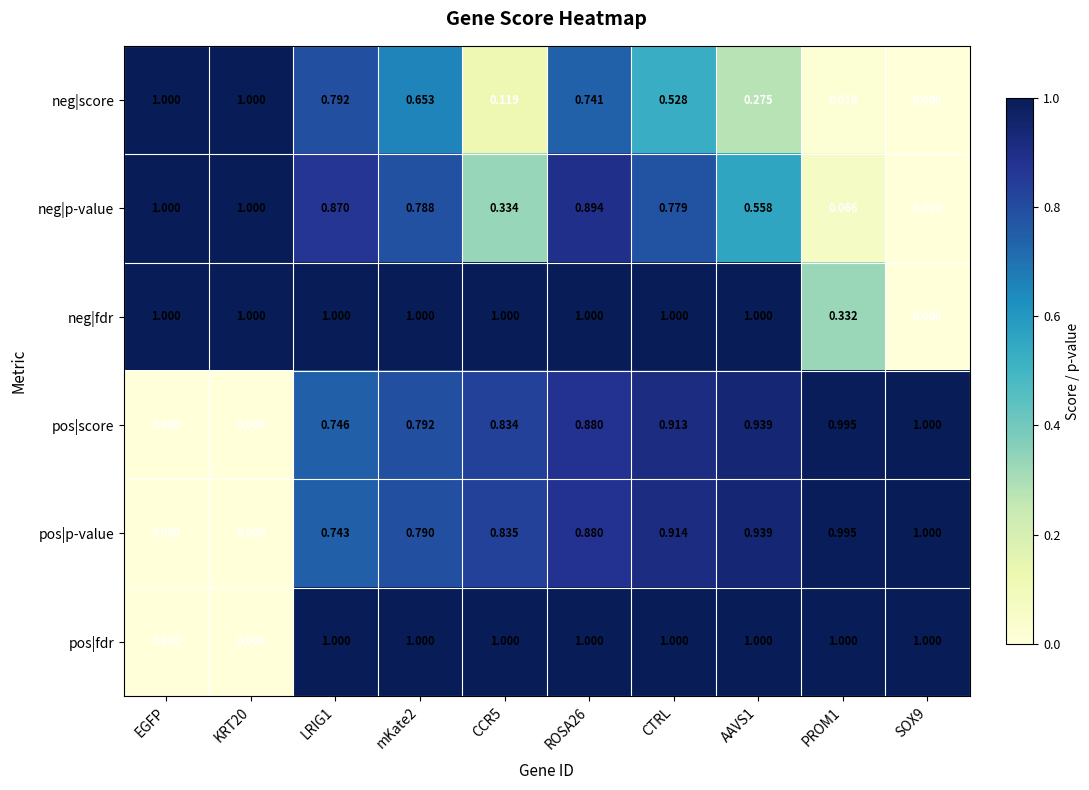

Which series changed the most between AAVS1 and SOX9?

neg|fdr